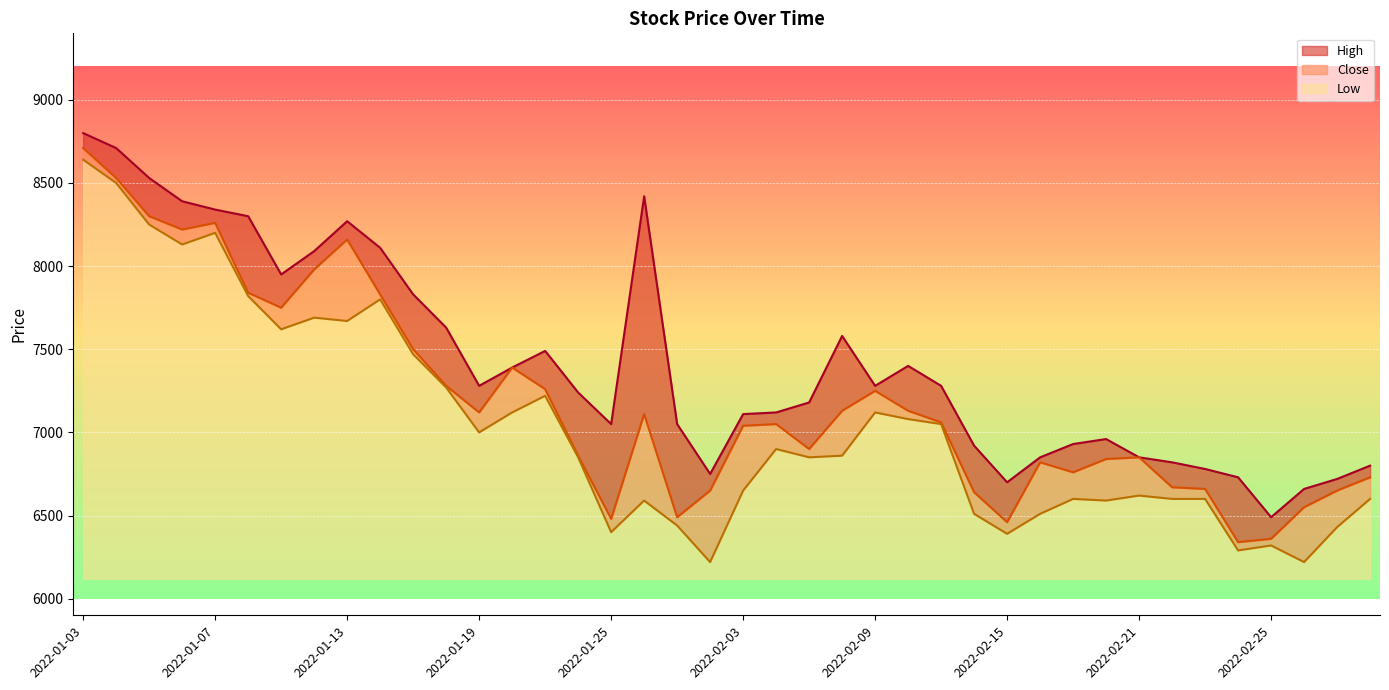

What is the label of the 9th point from the left?

2022-01-13